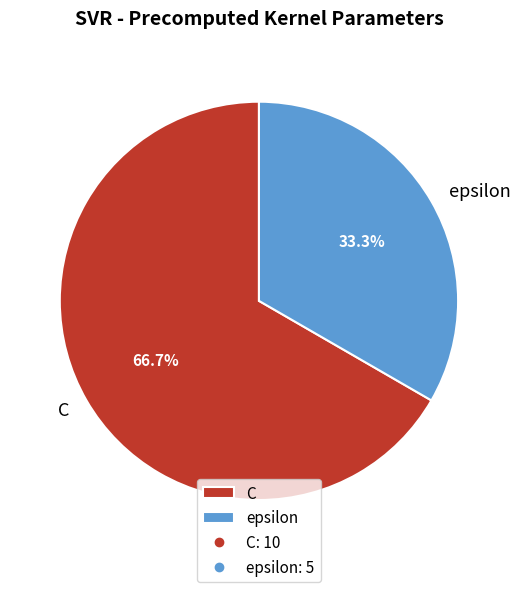

To the nearest percent, what percentage of the pie is epsilon?

33%